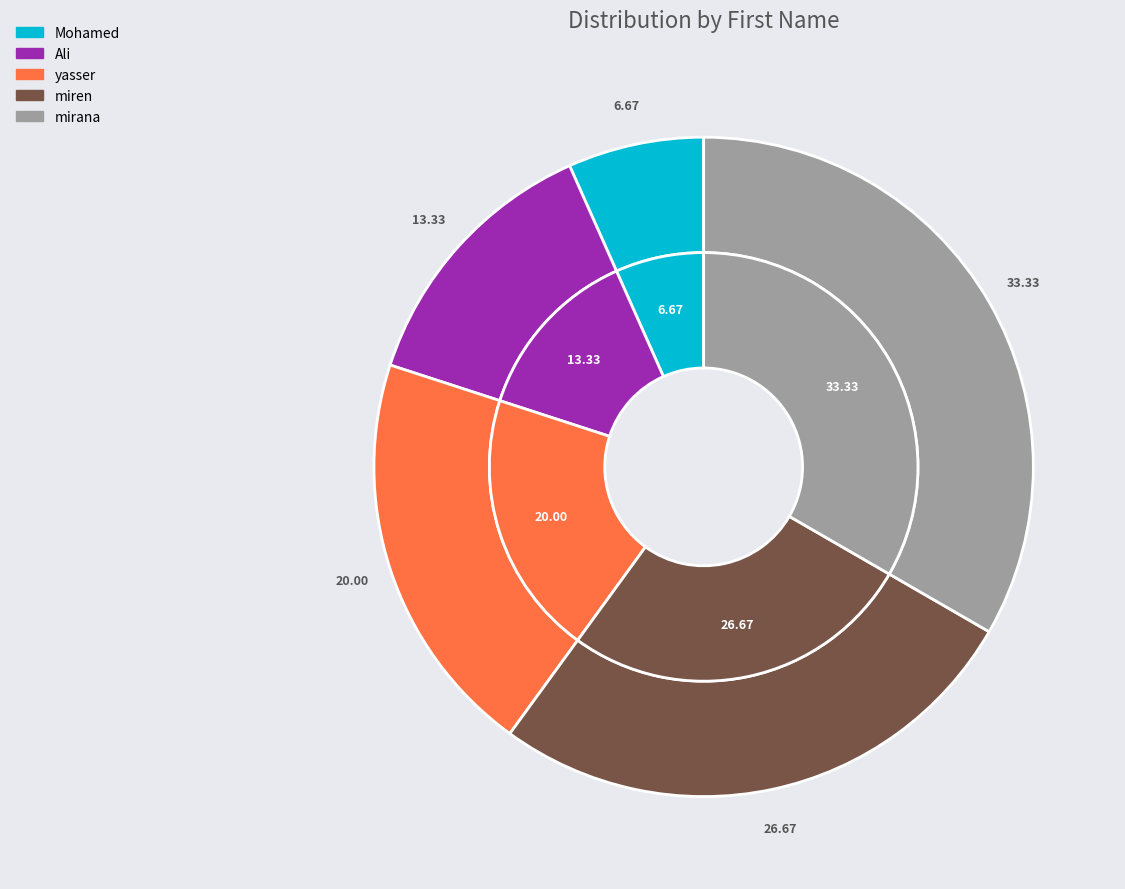

Which slice is the largest?

mirana